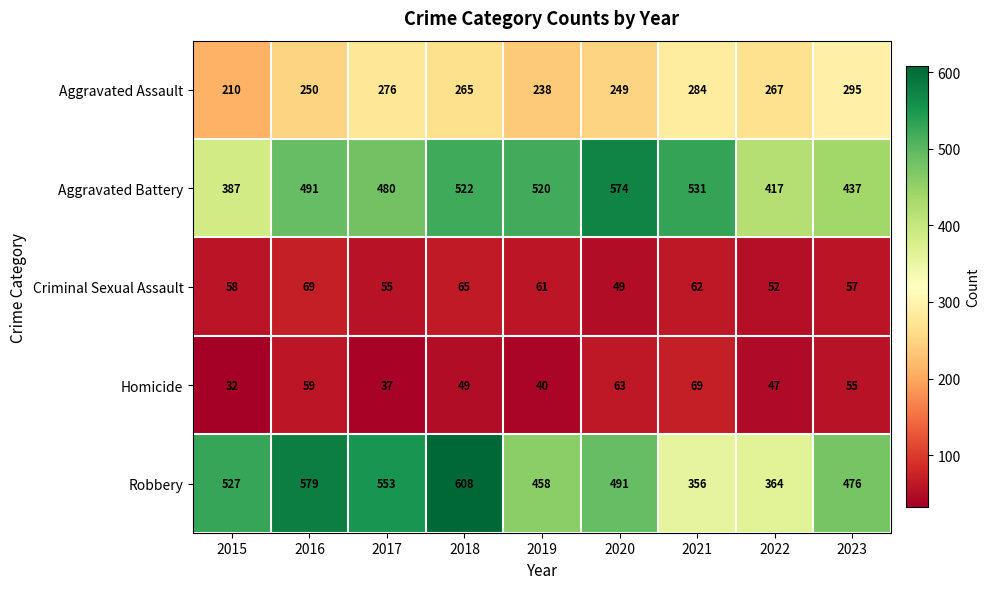

The Homicide series shows 37 at 2017. True or false?

True